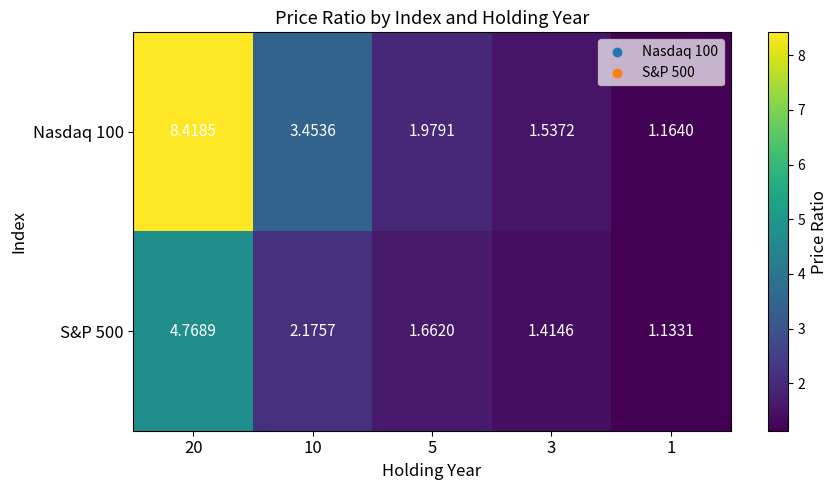

Between 5 and 3, which series saw the biggest shift?

Nasdaq 100